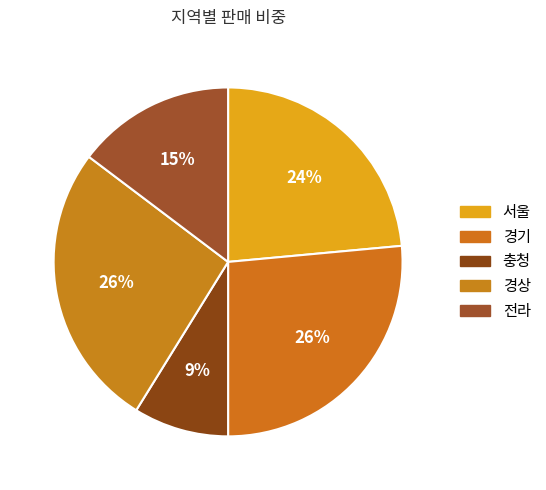

Which slice is the largest?

경기